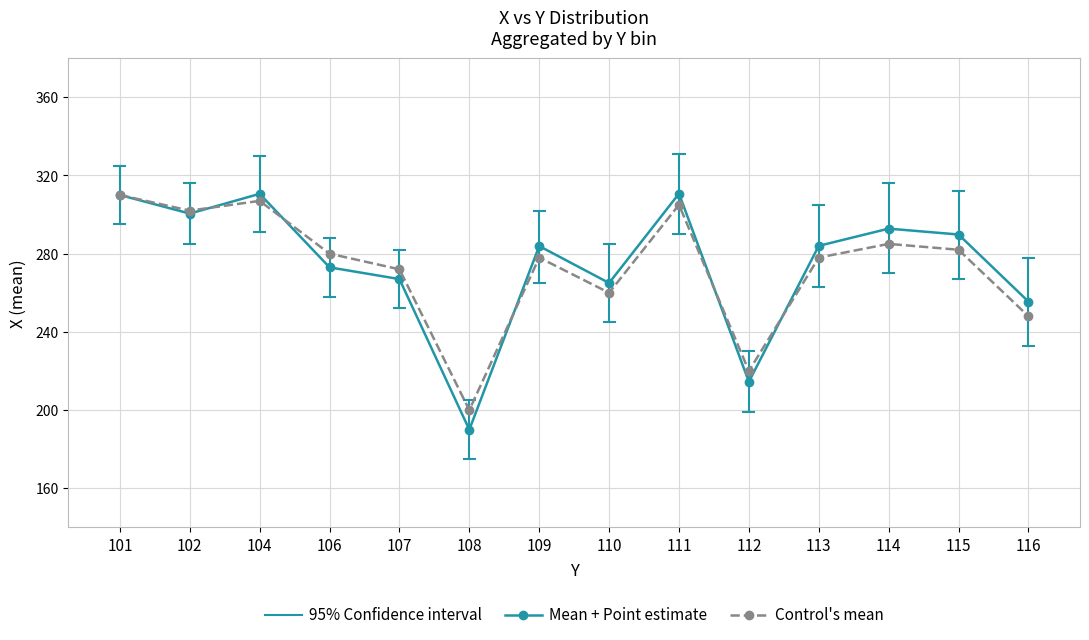

What is the smallest value displayed?

190.0